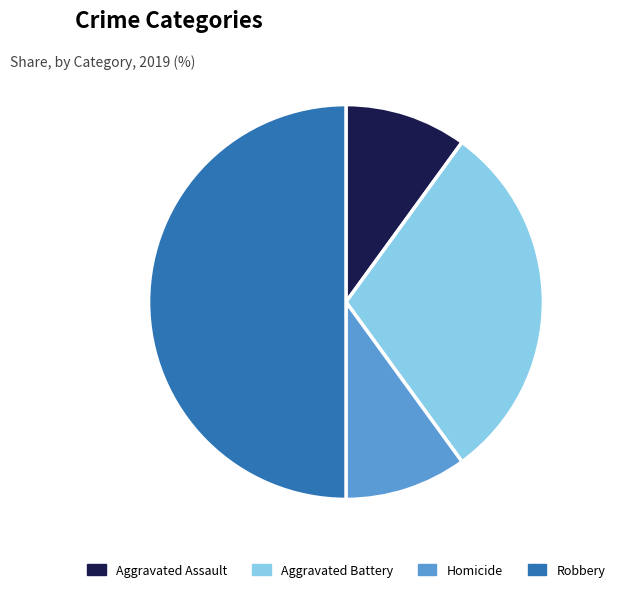

Is the sum of Aggravated Battery and Robbery greater than half?

Yes